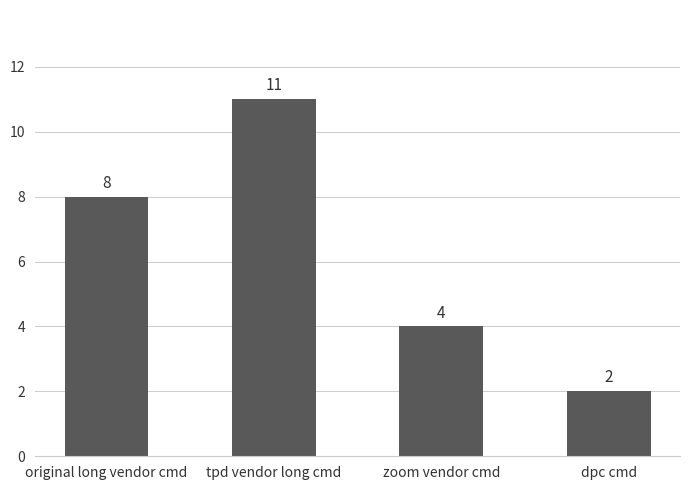

The value at tpd vendor long cmd is 6. True or false?

False